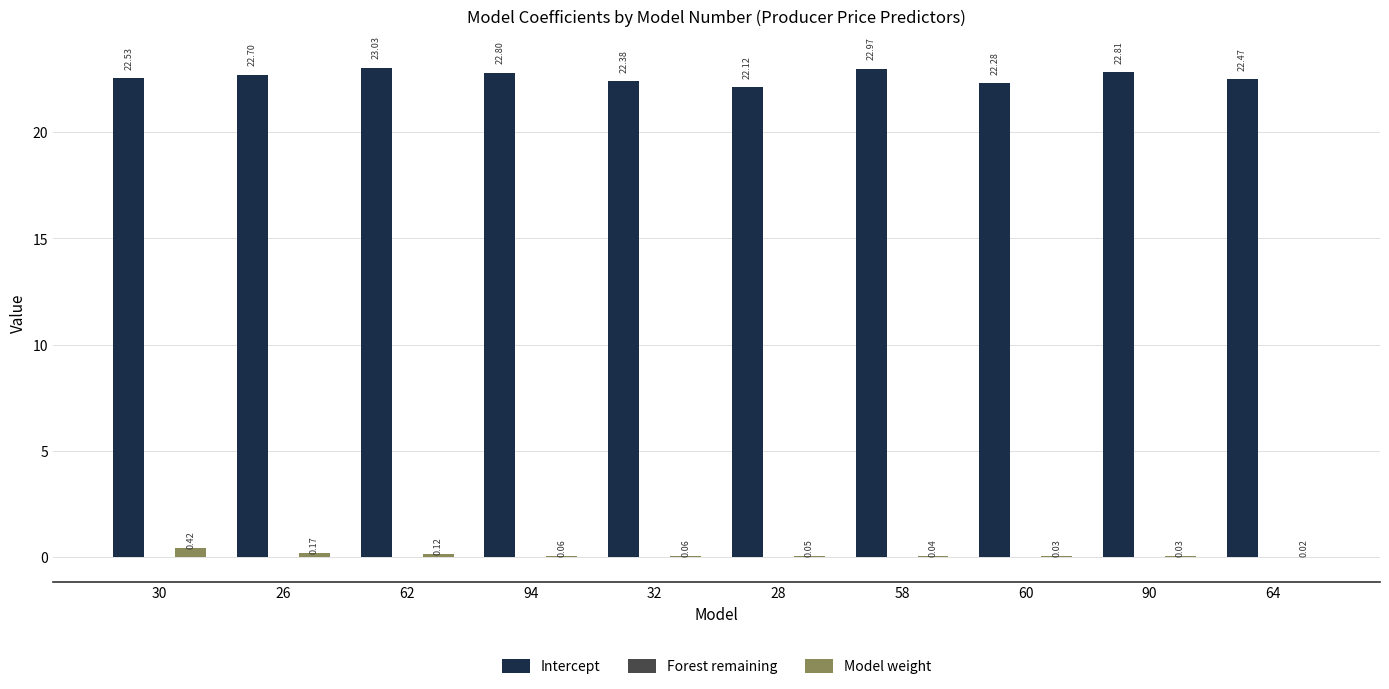

Between 28 and 64, which series saw the biggest shift?

Intercept